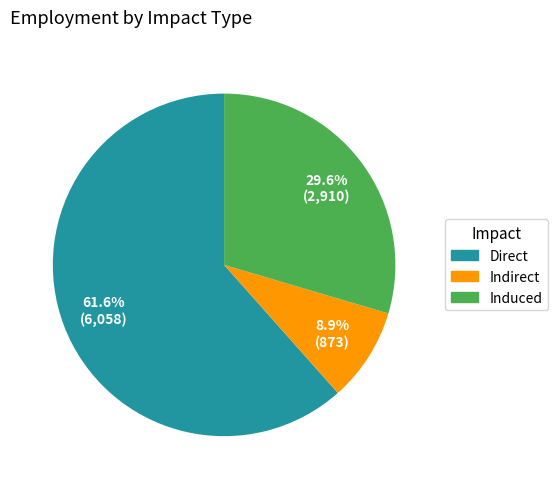

What percentage is NOT represented by Indirect?

91.1%